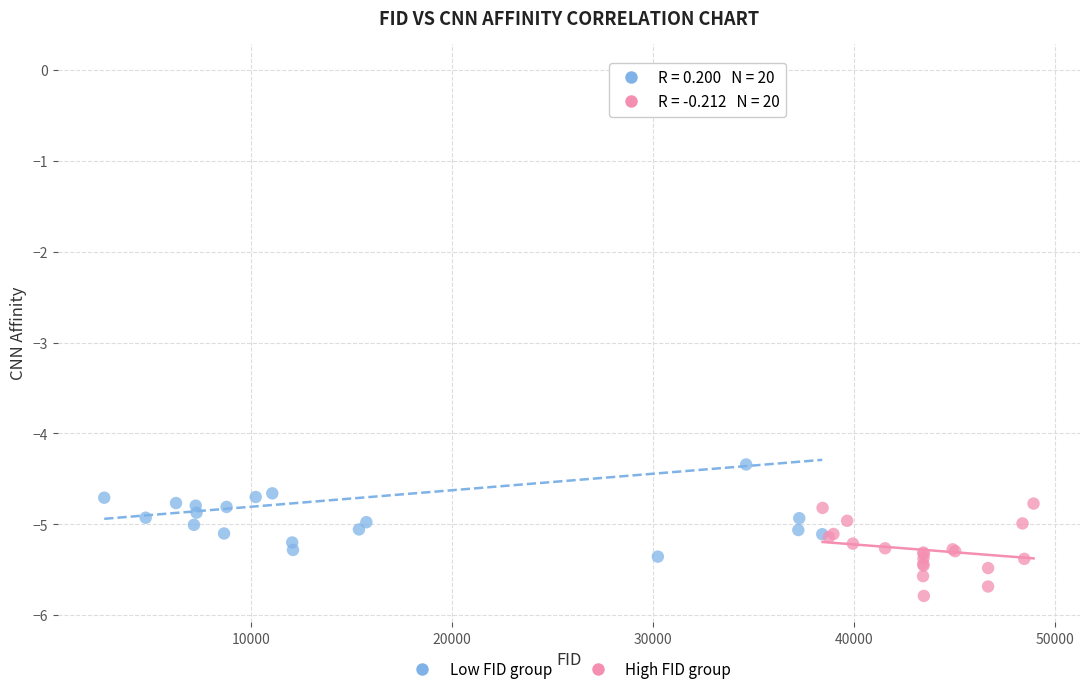

Which series contains the highest Y value?

Low FID group